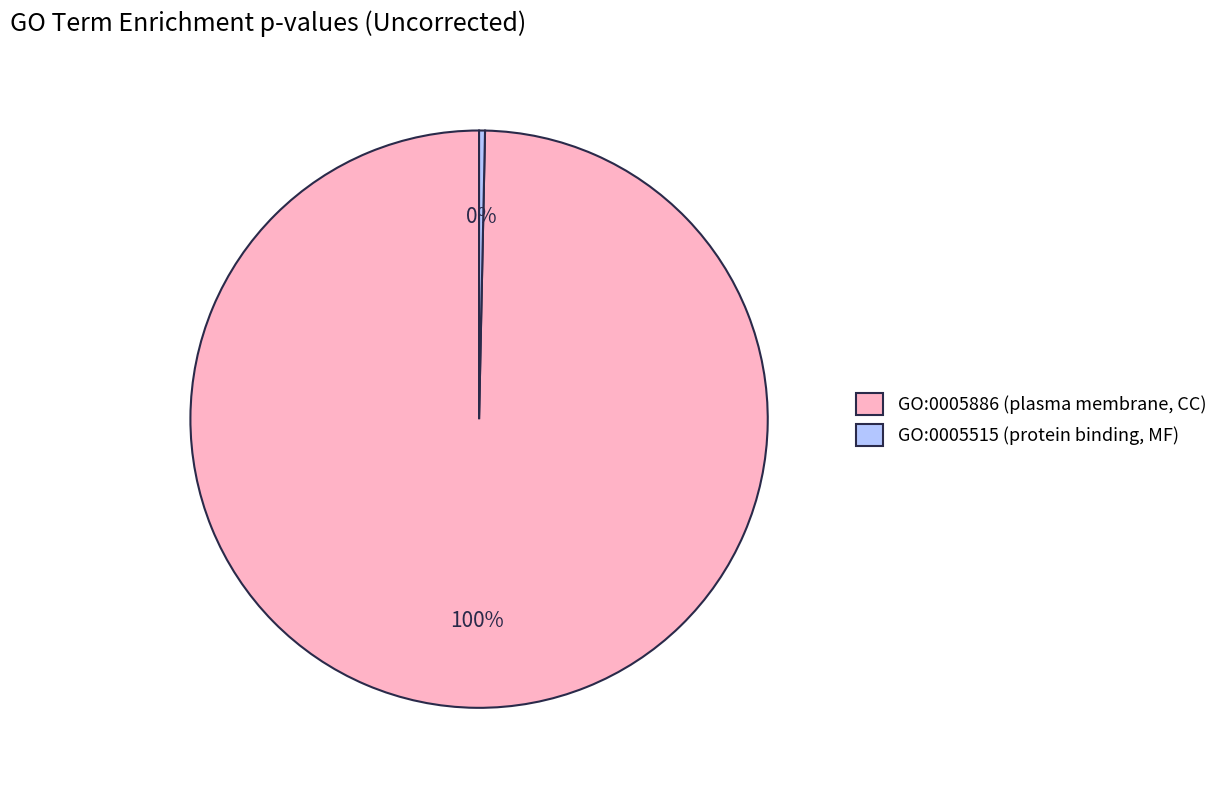

To the nearest percent, what is the average slice percentage?

50%